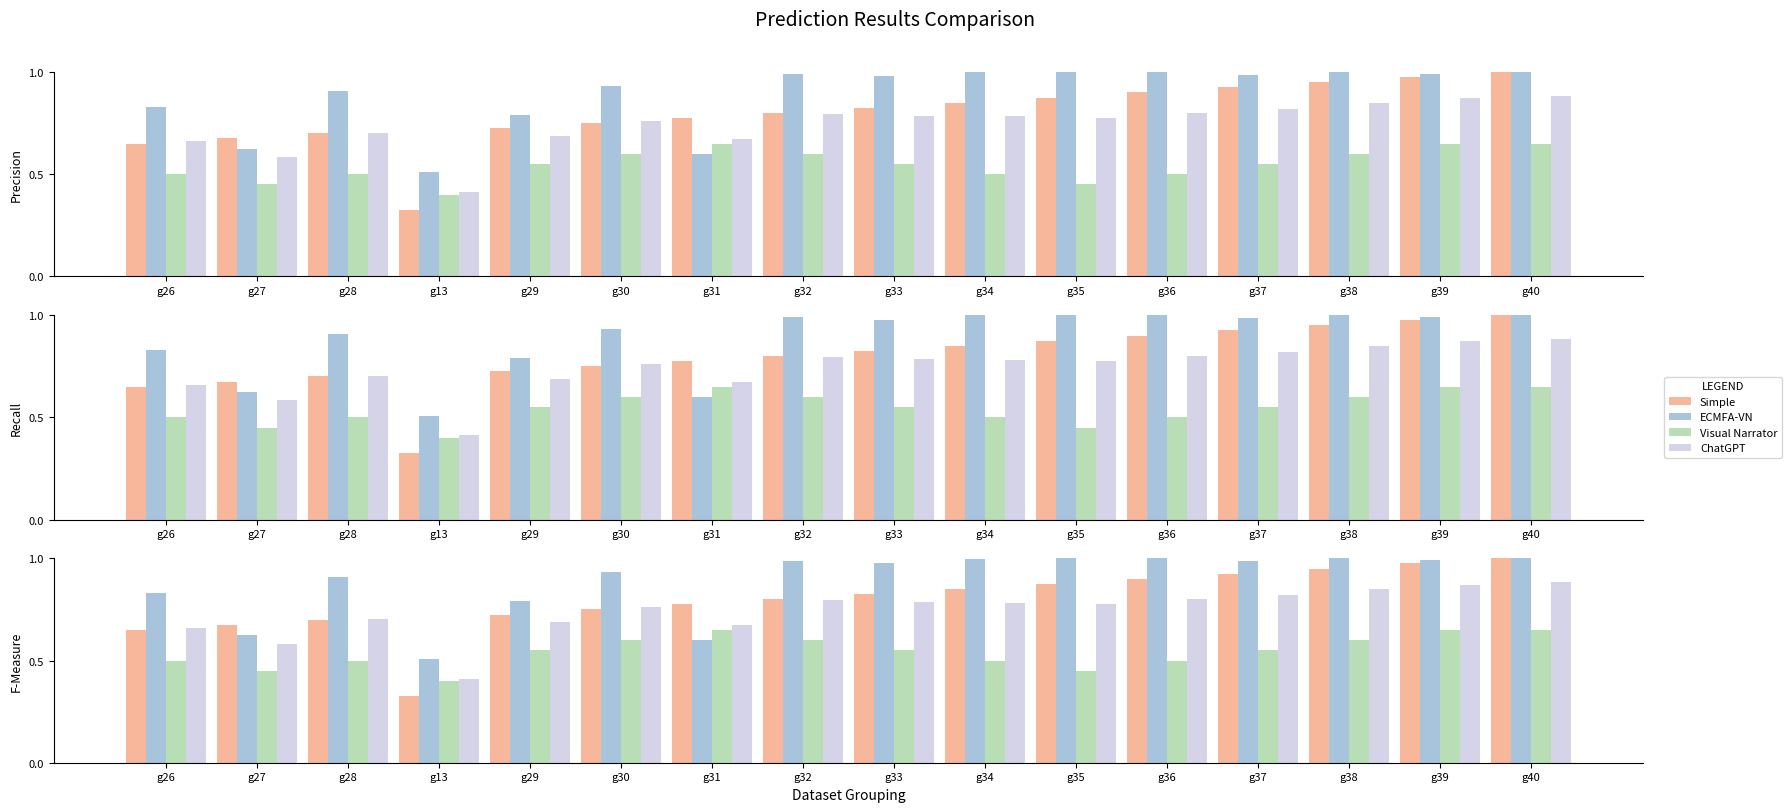

Reading right to left, list all the values displayed in this chart.

Simple: 1.0	1.0	0.9	0.9	0.9	0.9	0.8	0.8	0.8	0.8	0.8	0.7	0.3	0.7	0.7	0.7
ECMFA-VN: 1.0	1.0	1.0	1.0	1.0	1.0	1.0	1.0	1.0	0.6	0.9	0.8	0.5	0.9	0.6	0.8
Visual Narrator: 0.7	0.7	0.6	0.6	0.5	0.5	0.5	0.6	0.6	0.7	0.6	0.6	0.4	0.5	0.5	0.5
ChatGPT: 0.9	0.9	0.8	0.8	0.8	0.8	0.8	0.8	0.8	0.7	0.8	0.7	0.4	0.7	0.6	0.7